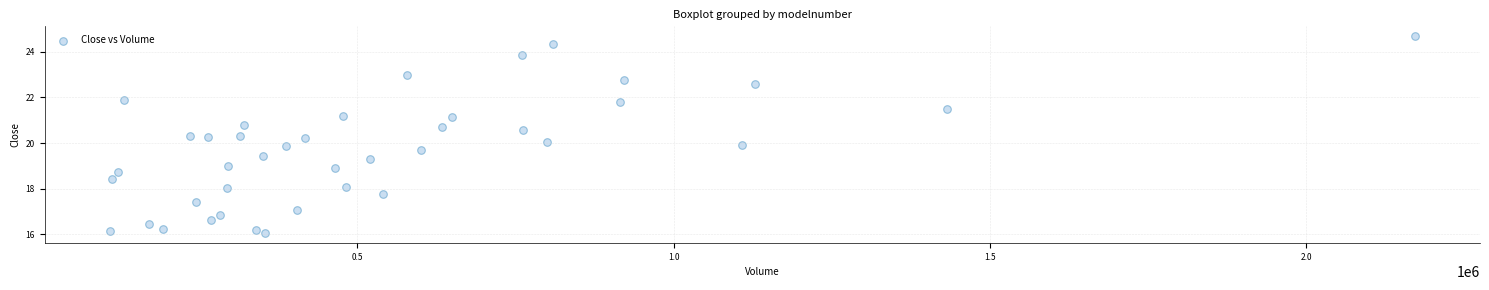

How many data points are displayed?

40